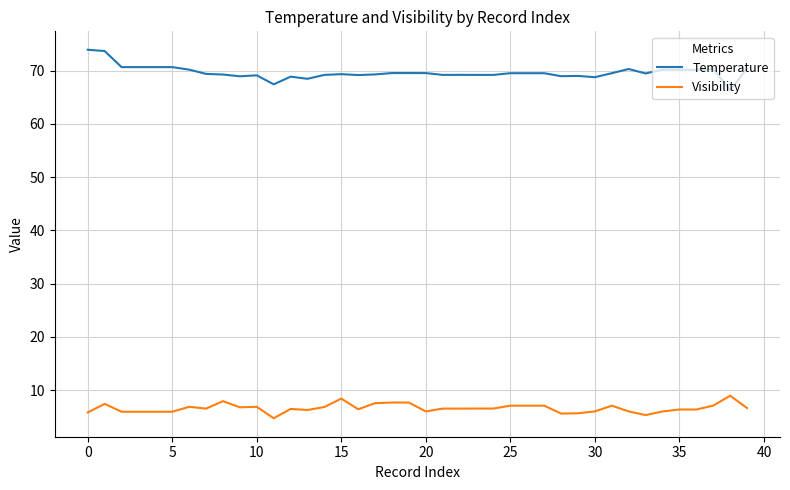

What is the sum of all Temperature values?

2785.7